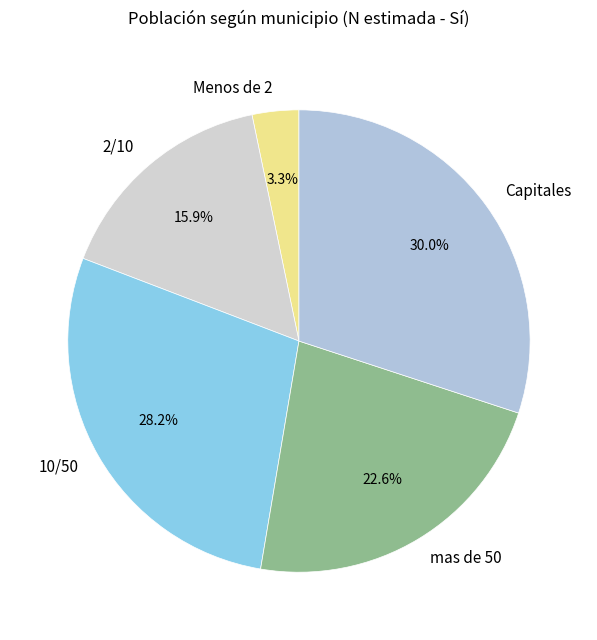

The 10/50 slice represents 28% of the pie. True or false?

True